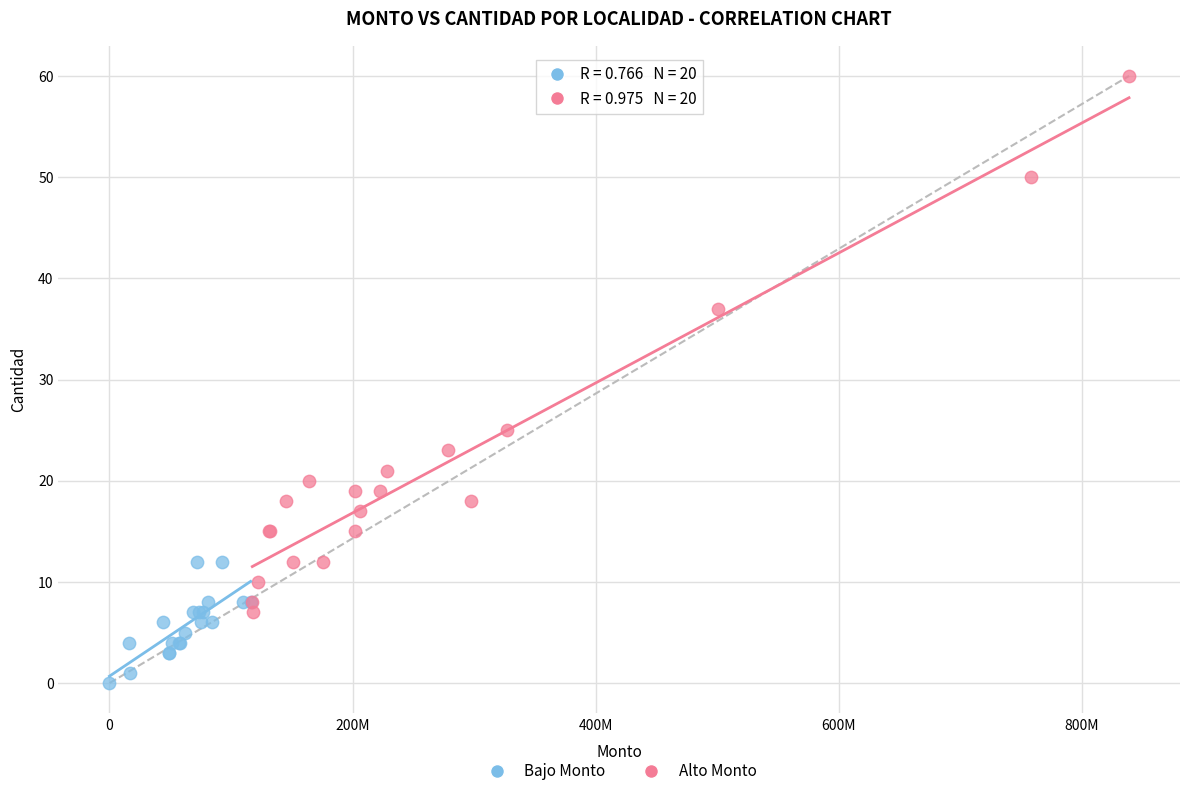

Which series contains the lowest Y value?

Bajo Monto